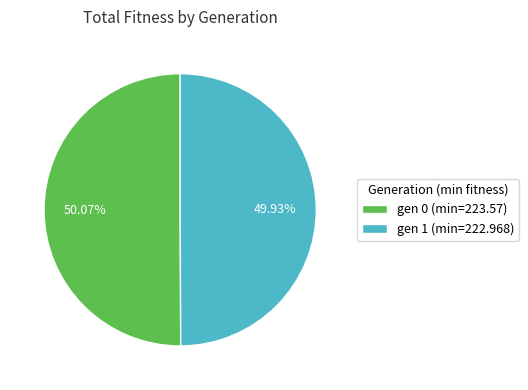

Is there any slice that represents more than half of the pie?

Yes